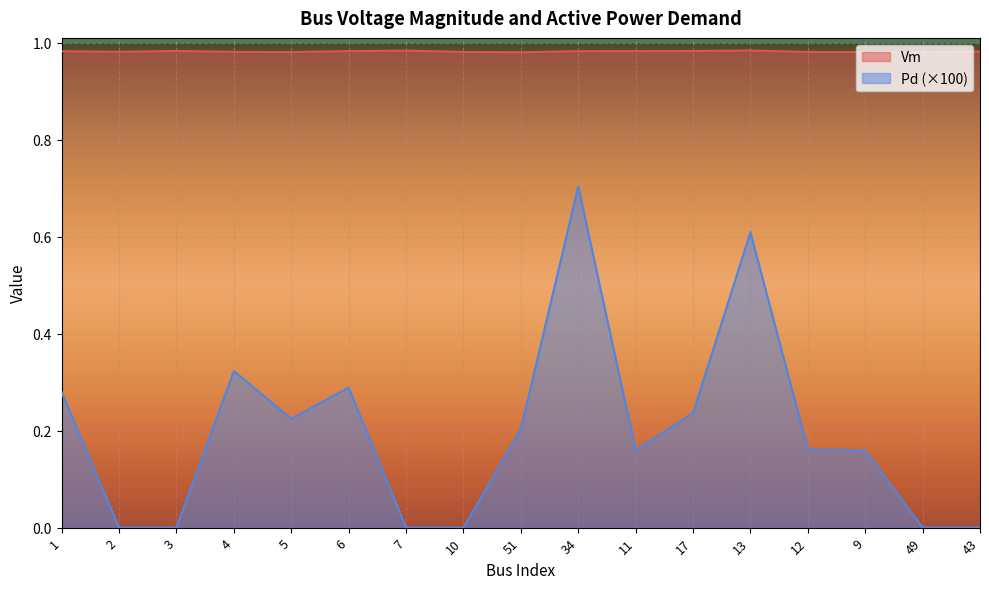

True or false: Pd has a value of 0.0 at 9.

False